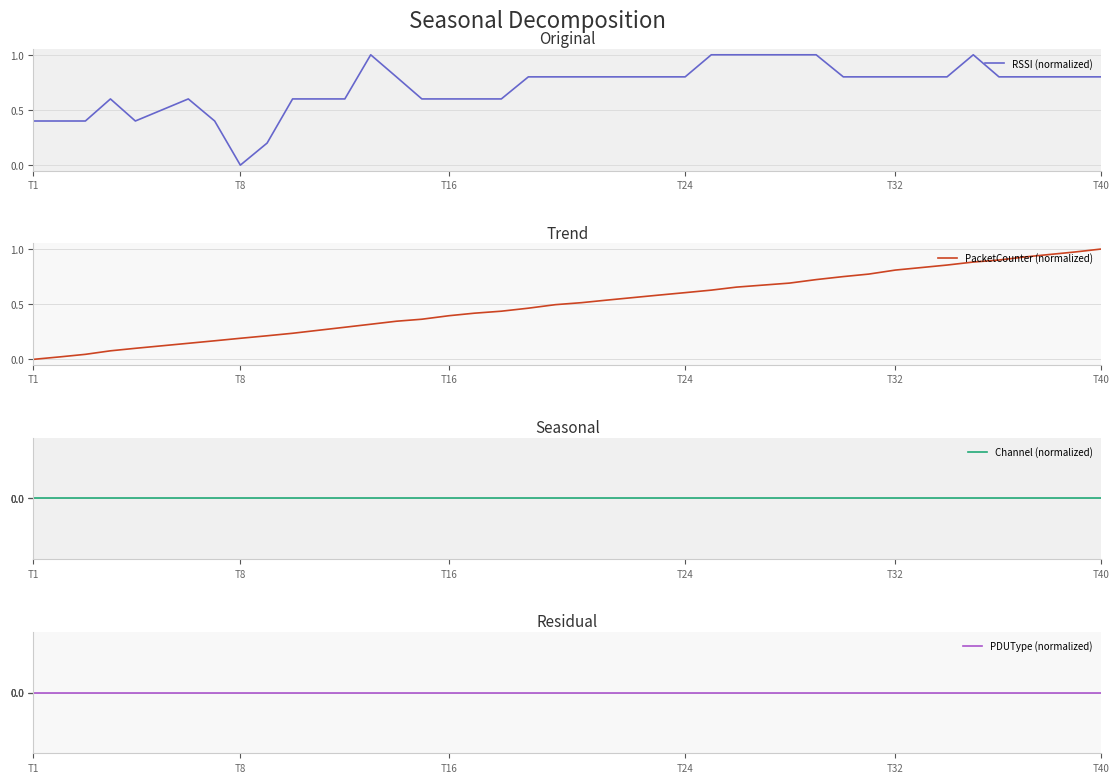

True or false: PDUType (normalized) and PacketCounter (normalized) cross at least once.

False